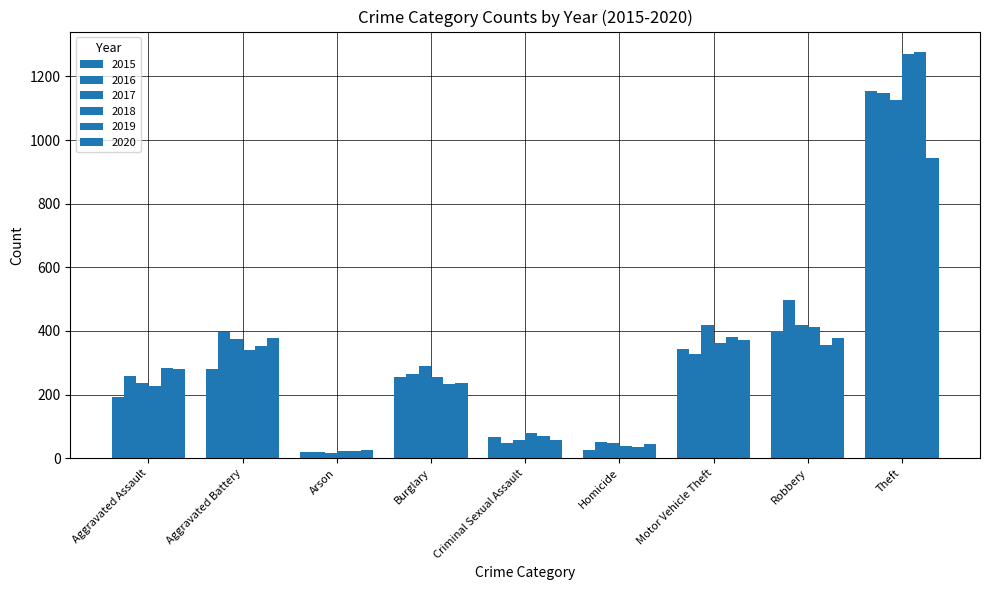

How many bars are there in each group?

6